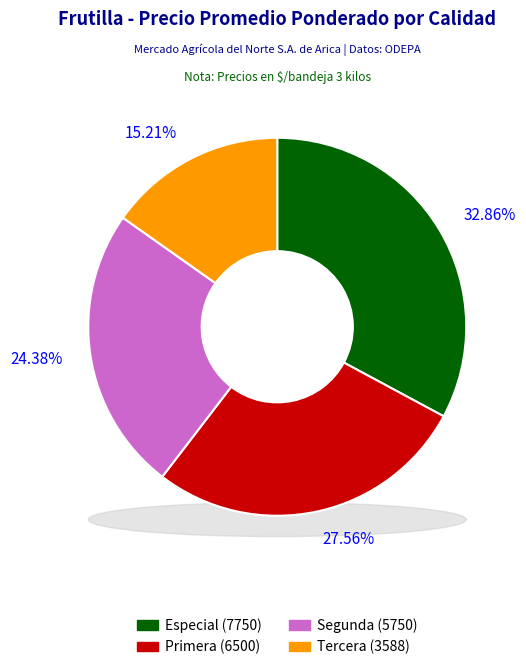

Count the number of slices in the pie.

4